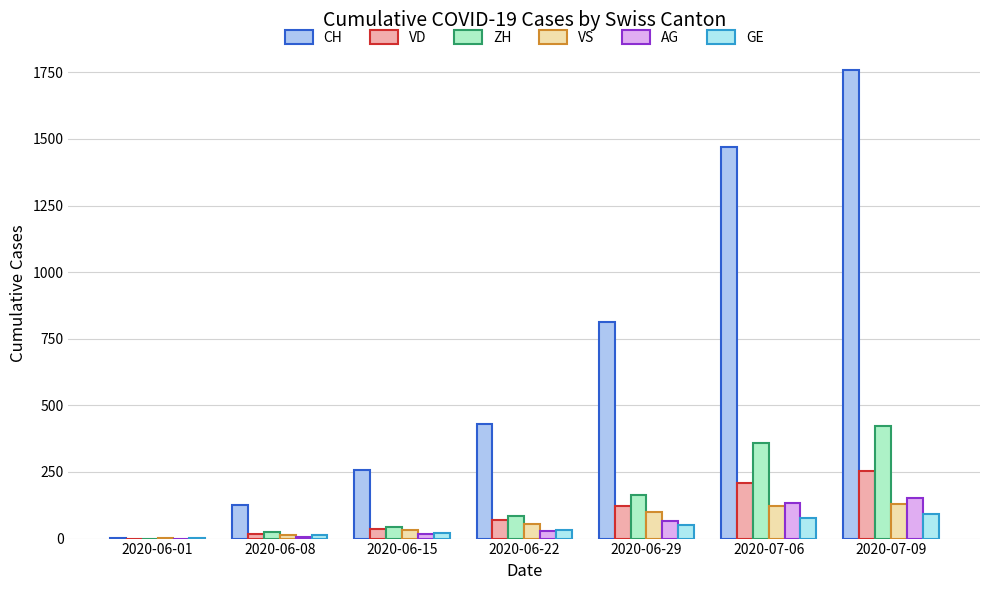

Between 2020-06-22 and 2020-07-09, which series saw the biggest shift?

CH